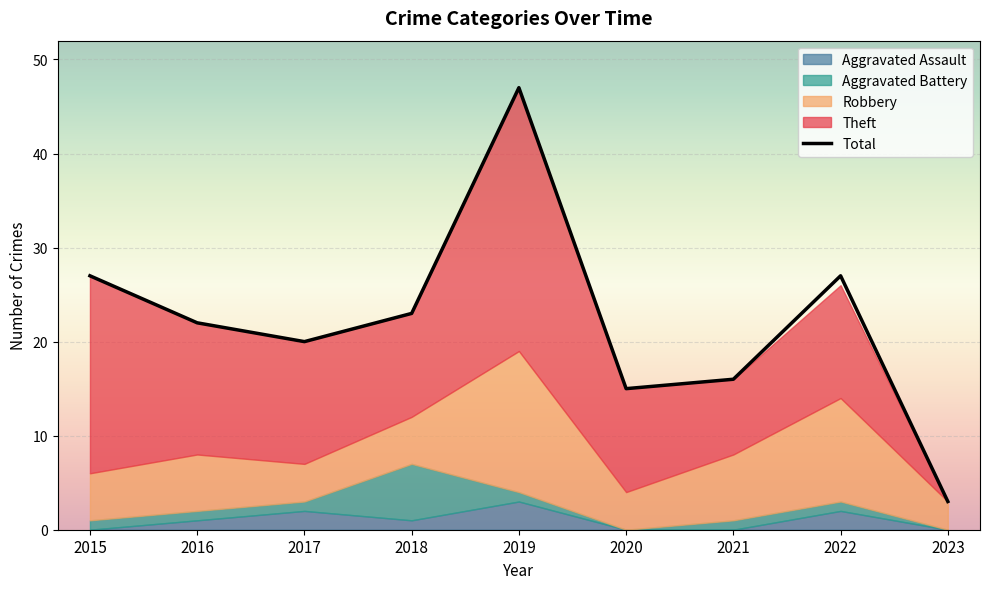

At how many categories does at least one series exceed 20?

5